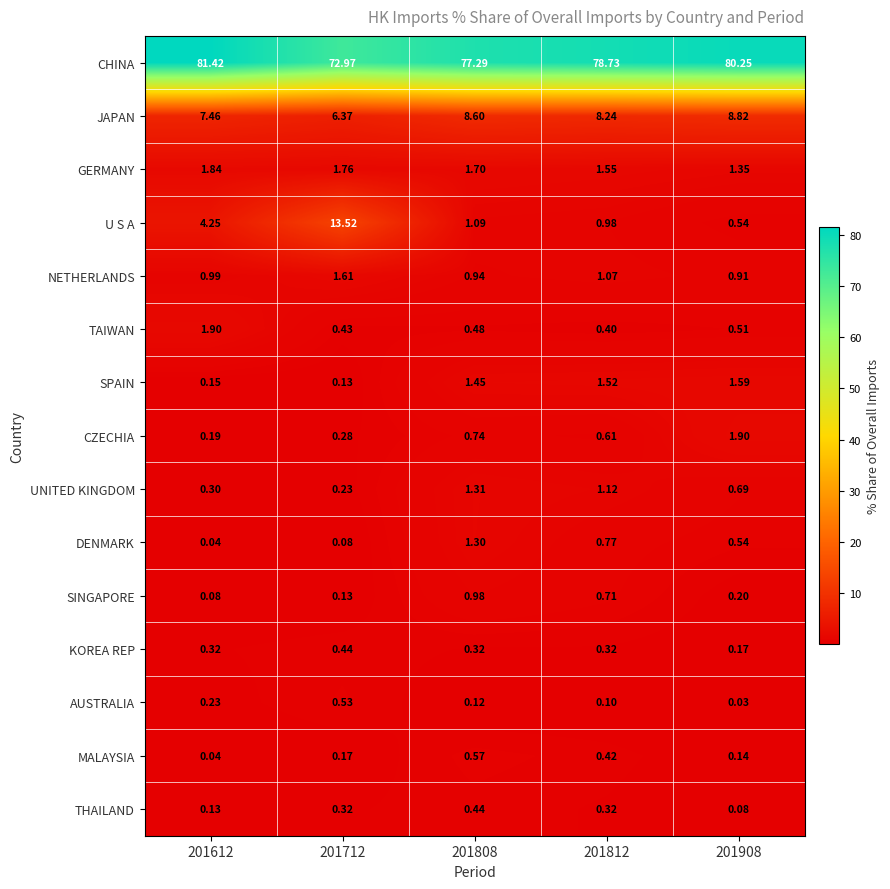

Between 201712 and 201812, which series saw the biggest shift?

U S A